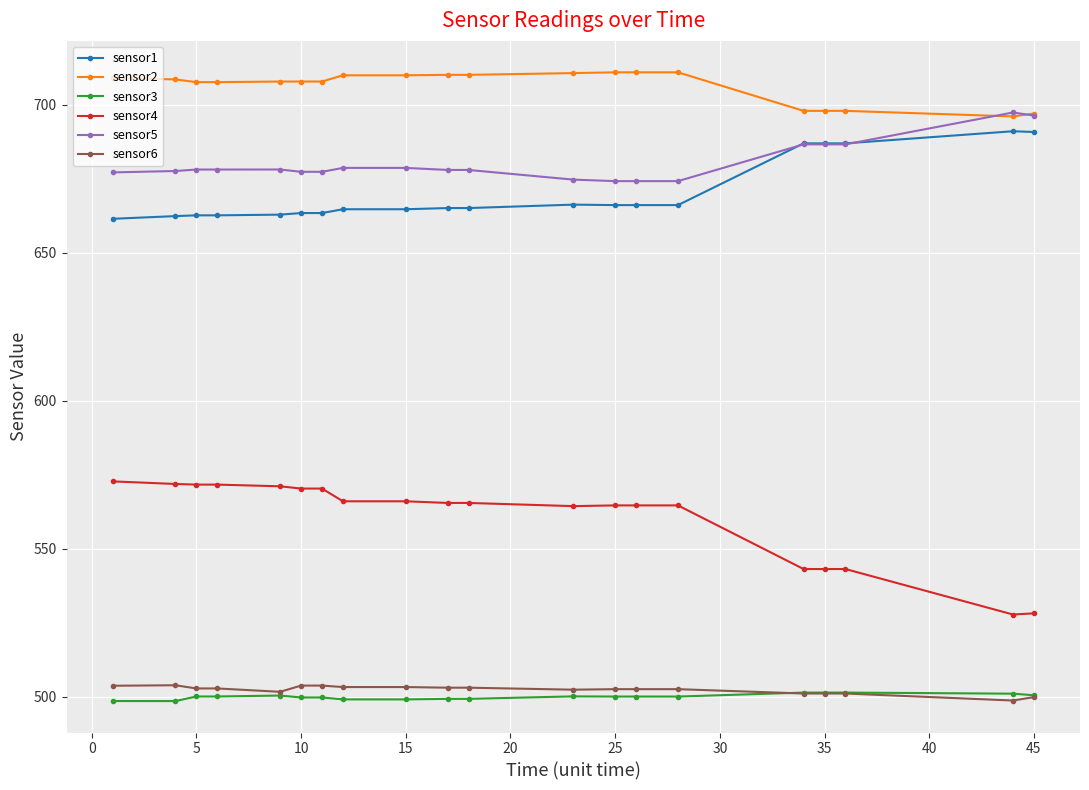

What is the value of the sensor6 point at the 4th from the left?

502.7